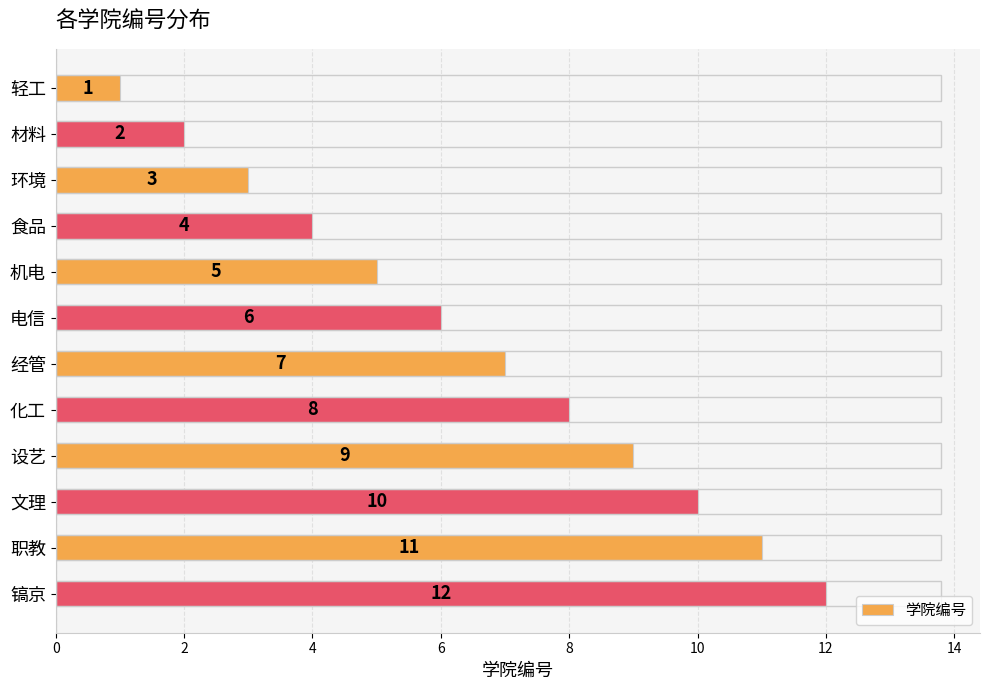

What is the greatest value displayed?

12